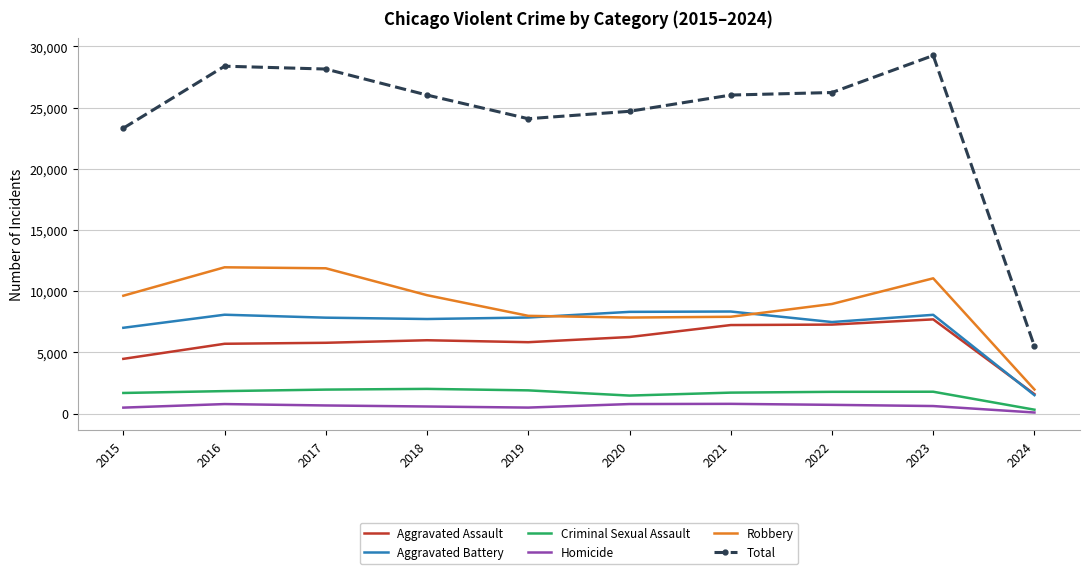

At how many categories does at least one series exceed 7228?

9